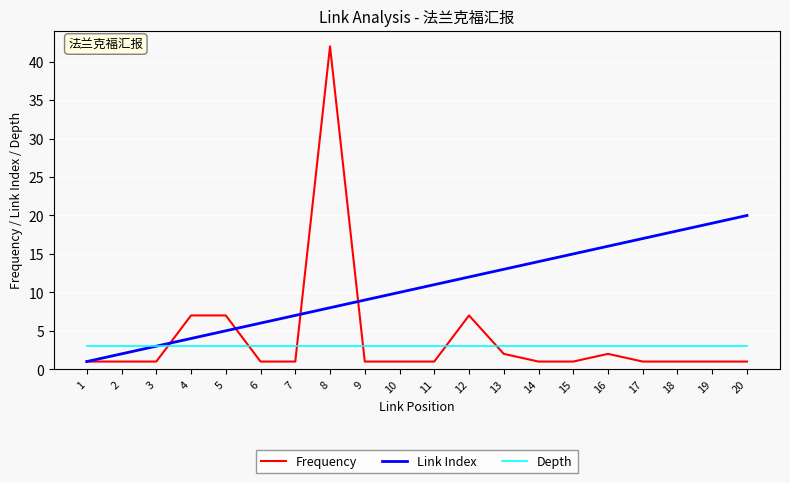

At which label does Frequency reach its peak?

8